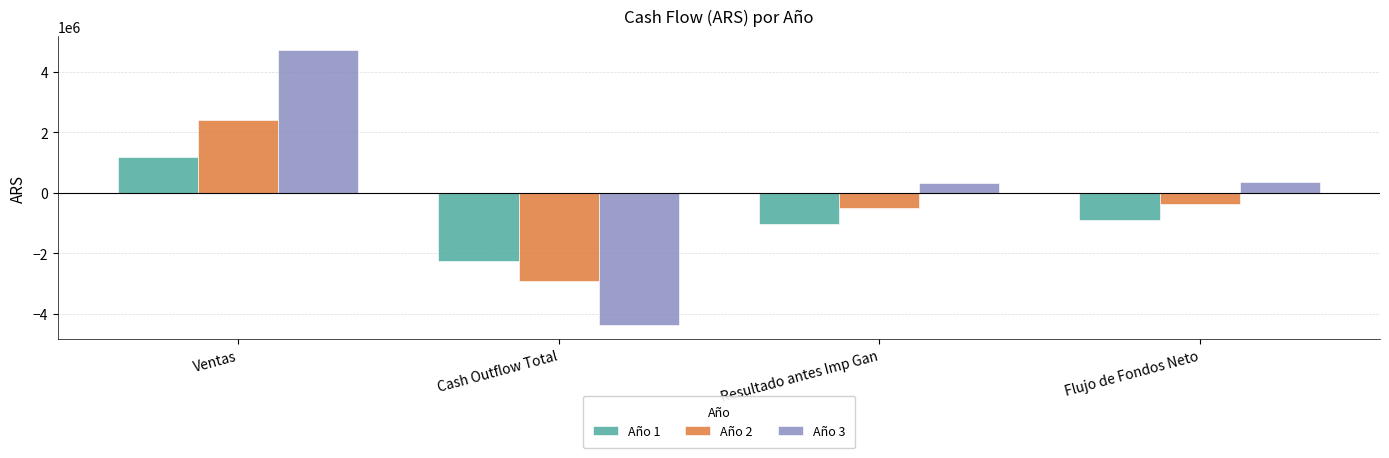

Which series has the largest total across all categories?

Año 3